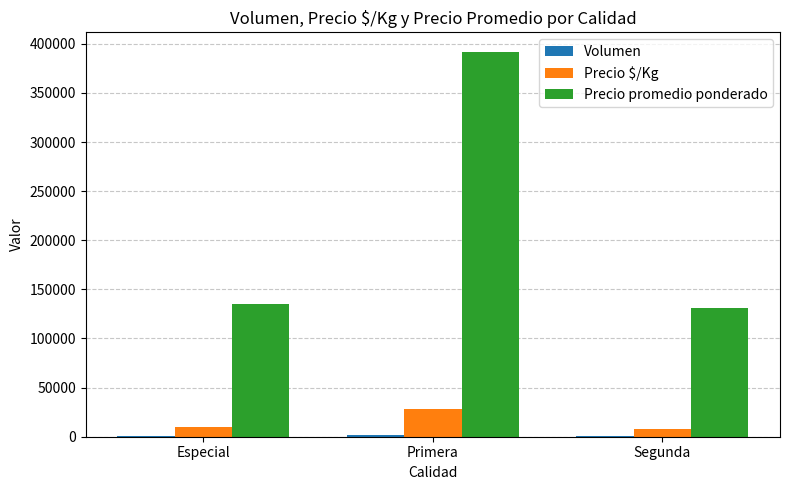

Which series changed the most between Primera and Segunda?

Precio promedio ponderado